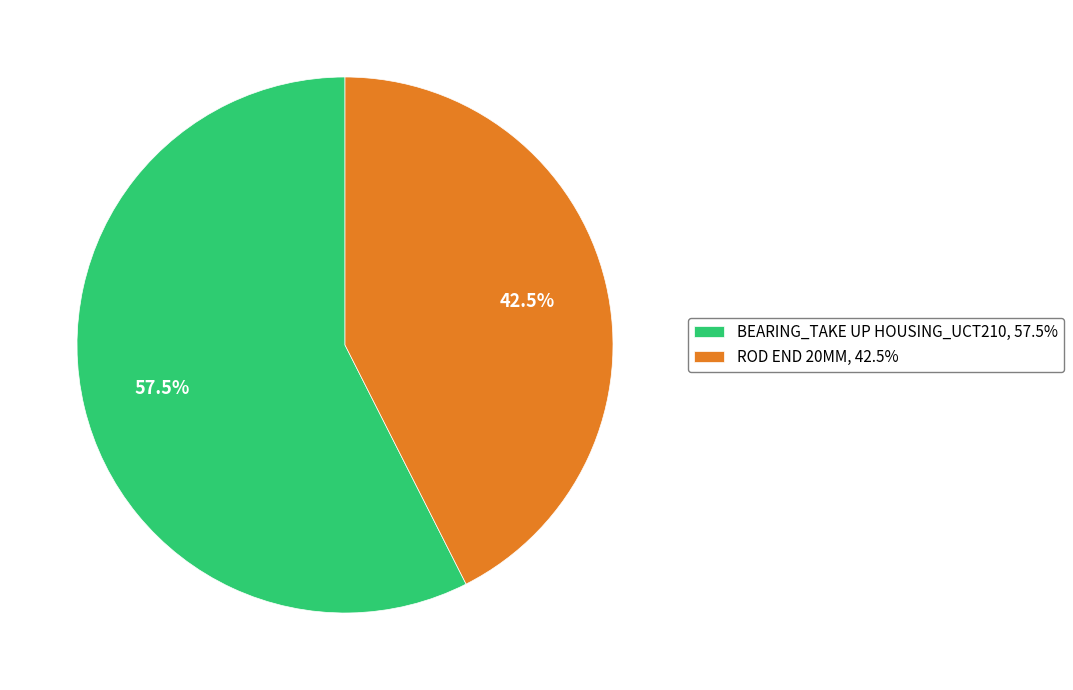

The ROD END 20MM slice represents 51% of the pie. True or false?

False